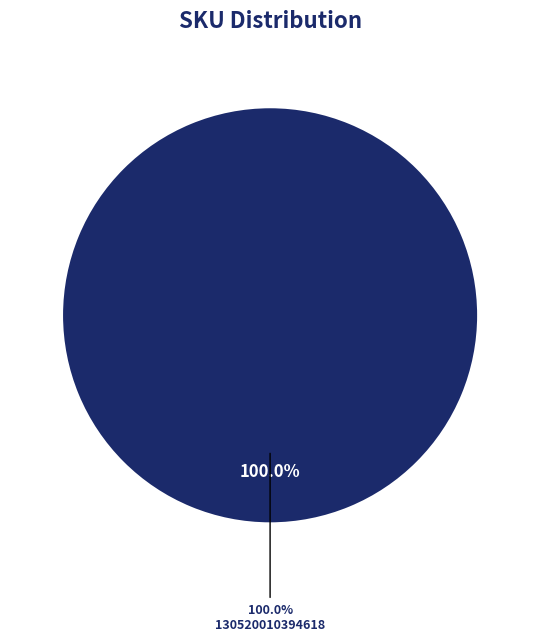

Is 160520040355478 the majority of the pie?

No